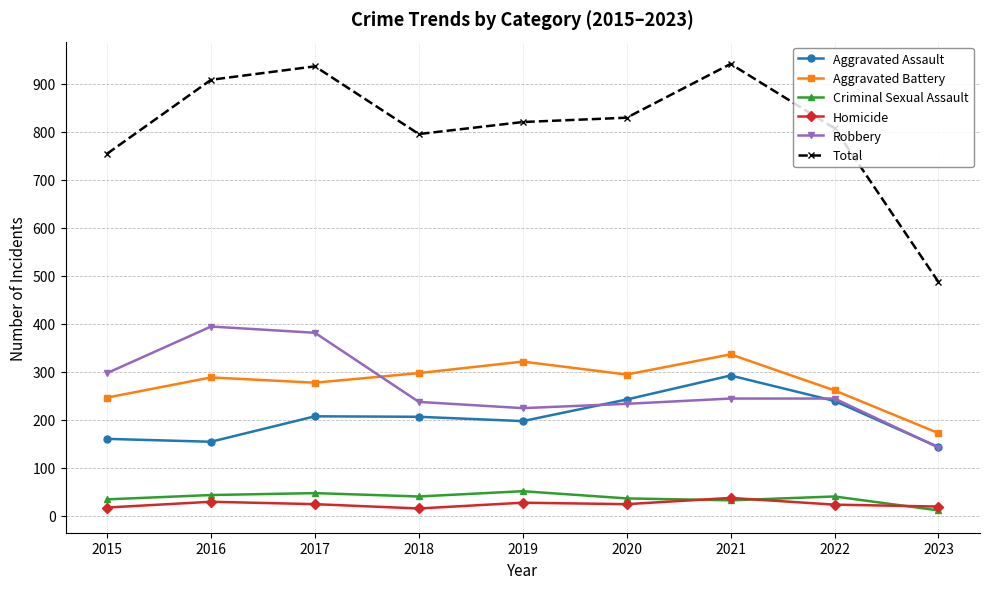

How many lines are shown in the chart?

6